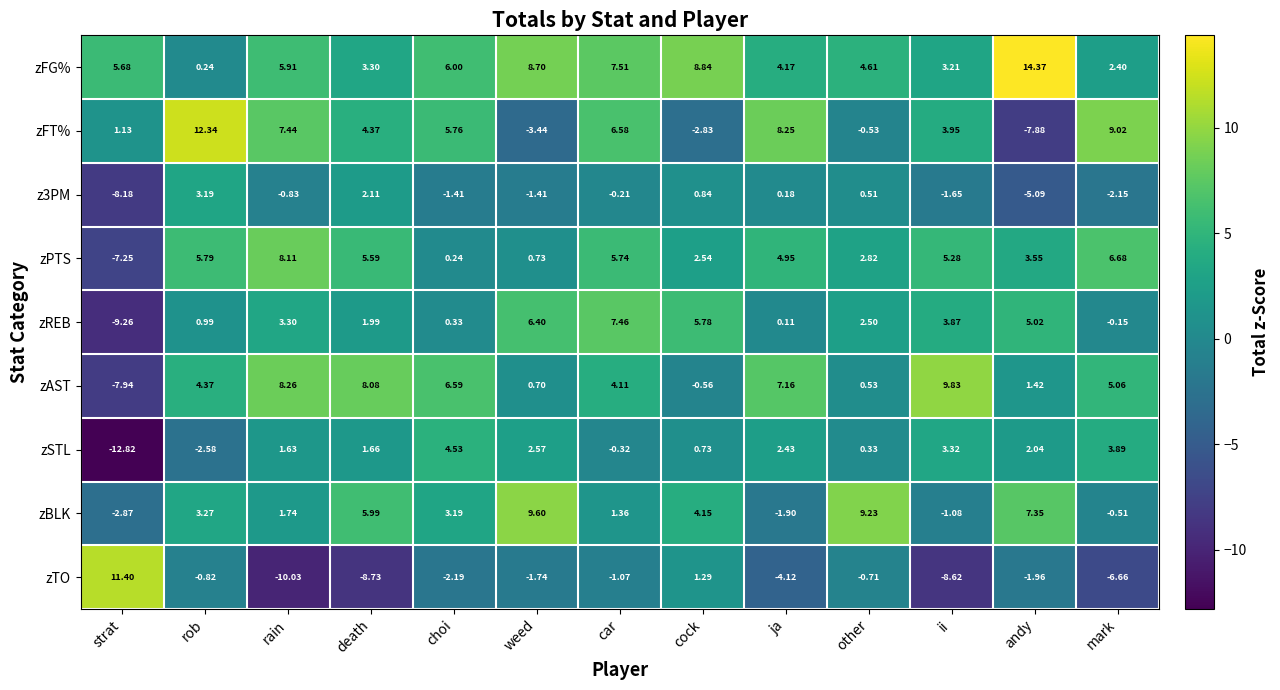

Which series has the largest range (max minus min)?

zTO